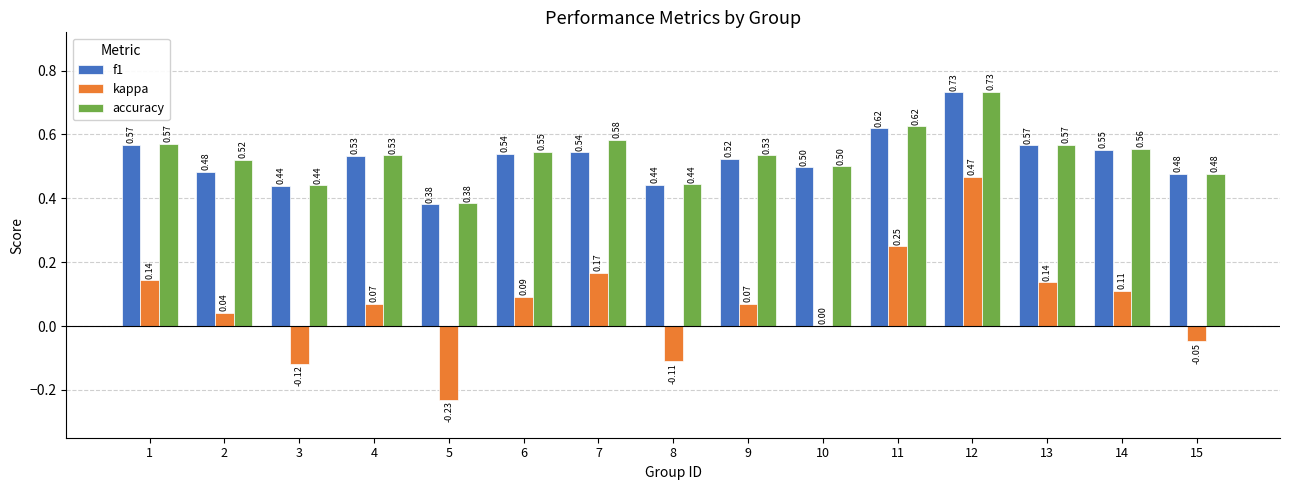

Is the value of kappa at 15 greater than the value of f1 at 6?

No